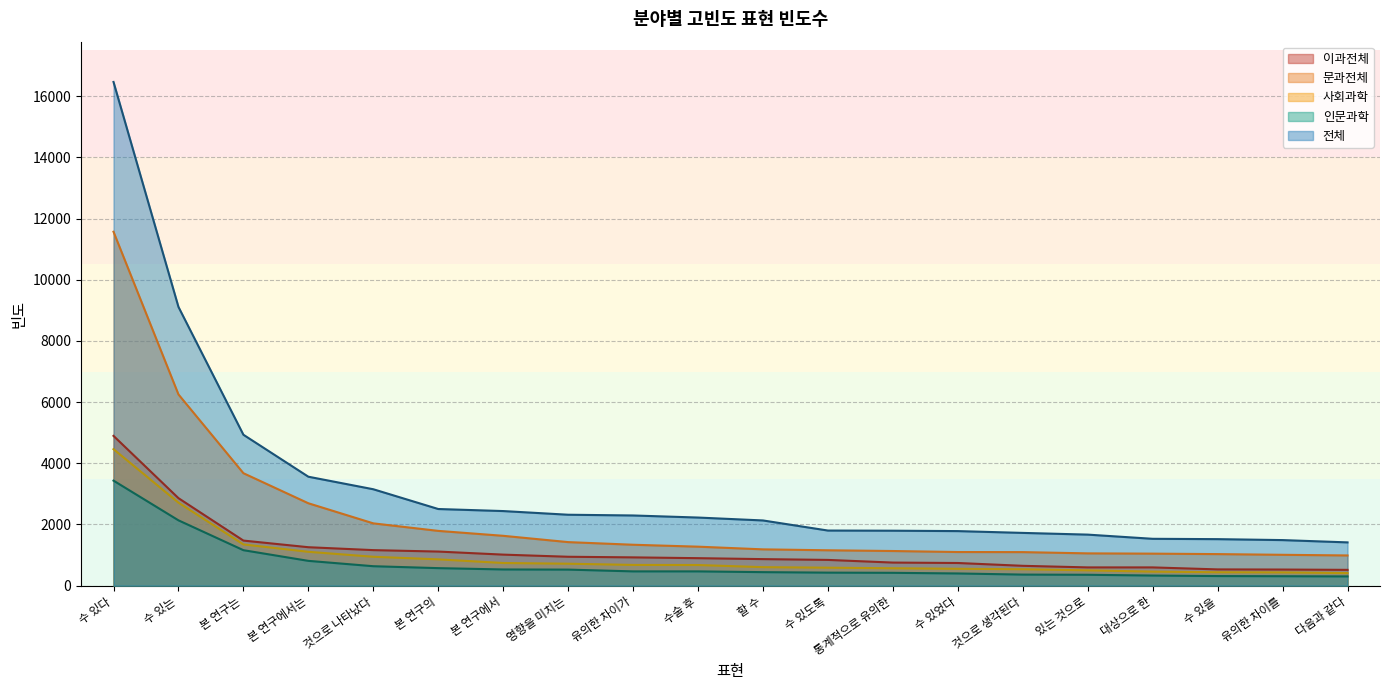

Does the chart have visible grid lines?

Yes